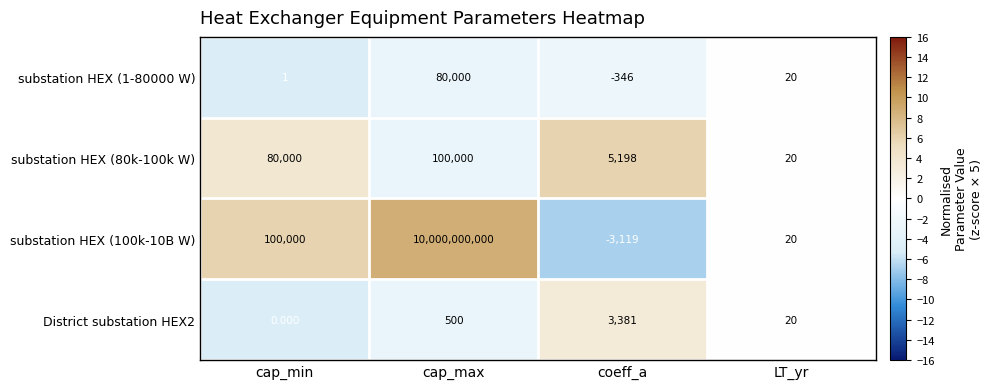

At which category is the sum across all series the highest?

cap_max